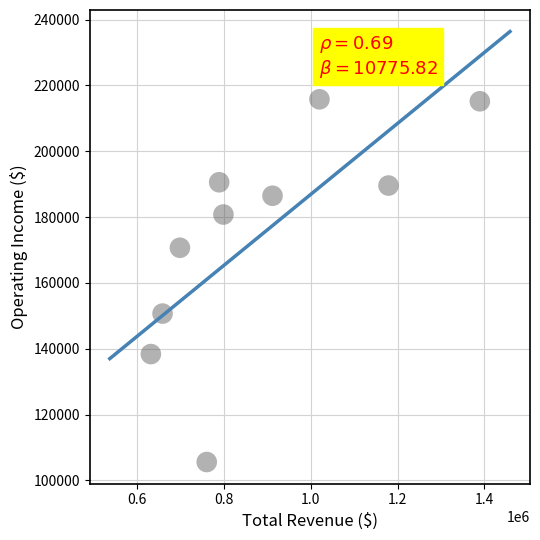

What is the average Y value?

174390